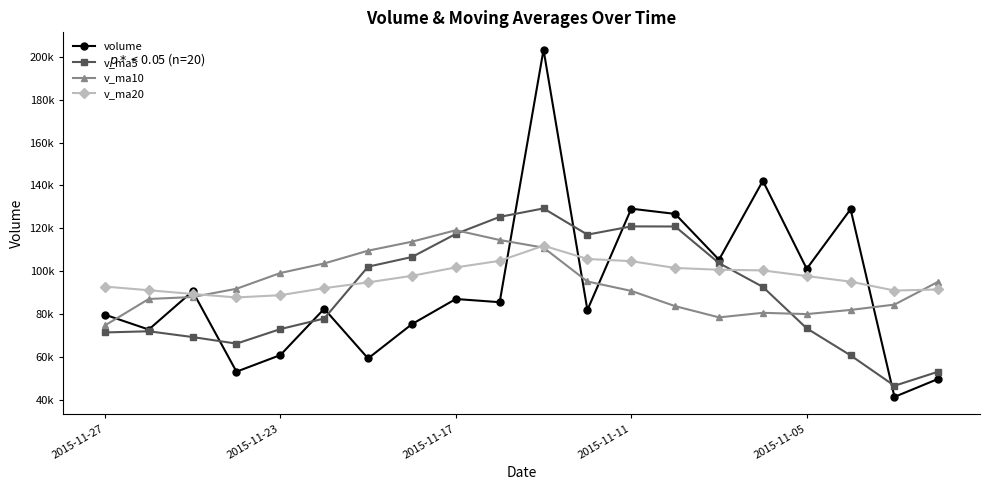

What is the maximum value shown in the chart?

203311.9